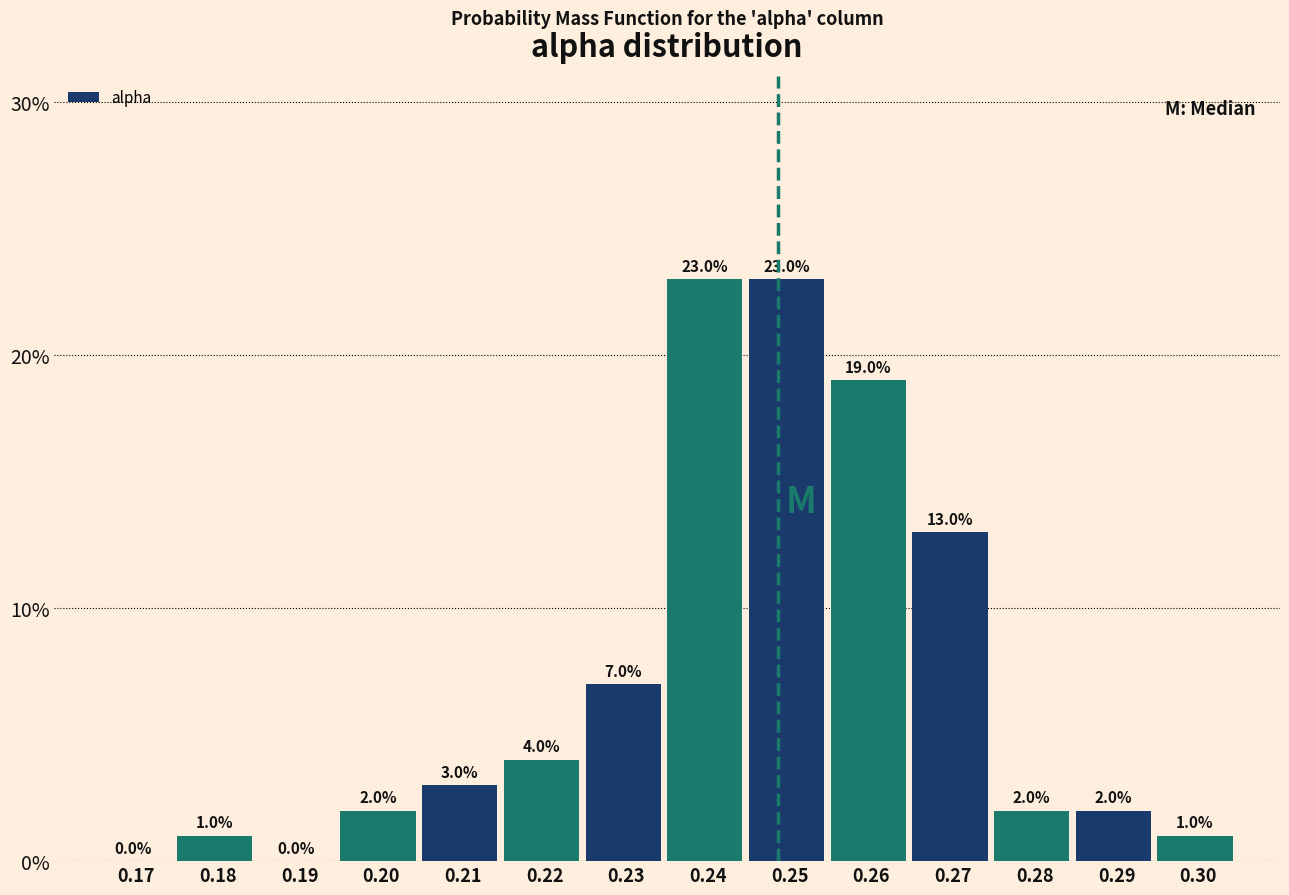

Are the bars horizontal?

No